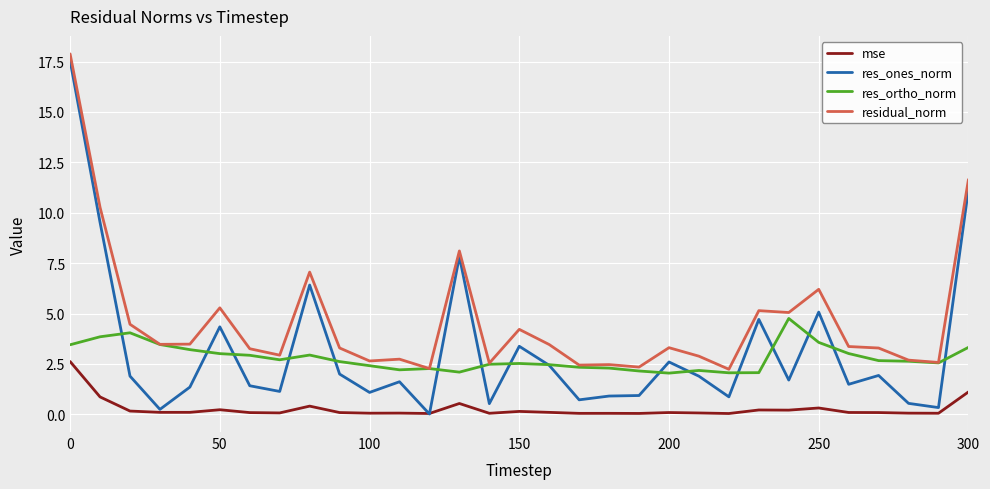

Count the number of data series in this chart.

4